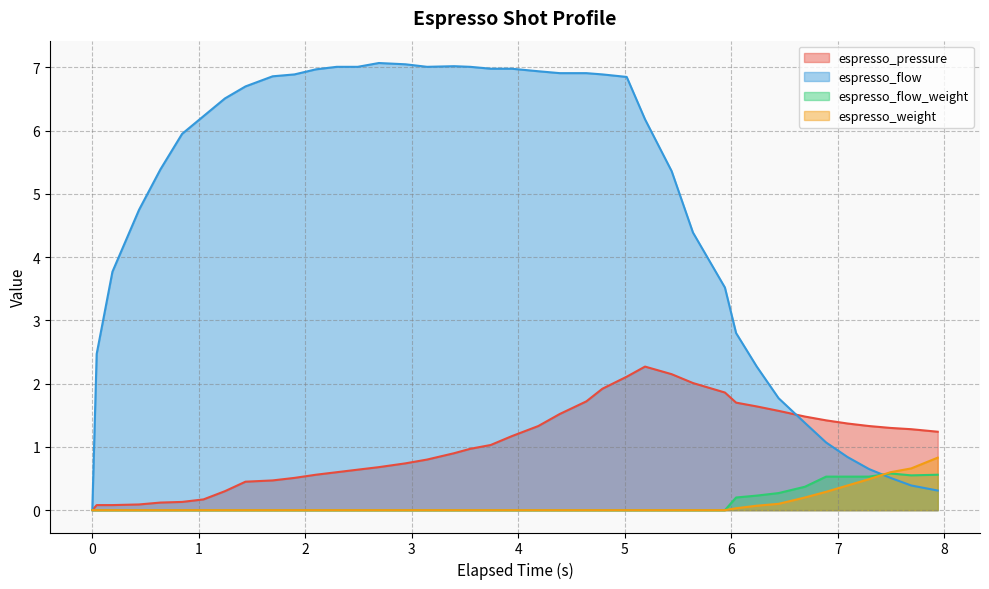

What is the greatest value displayed?

7.1